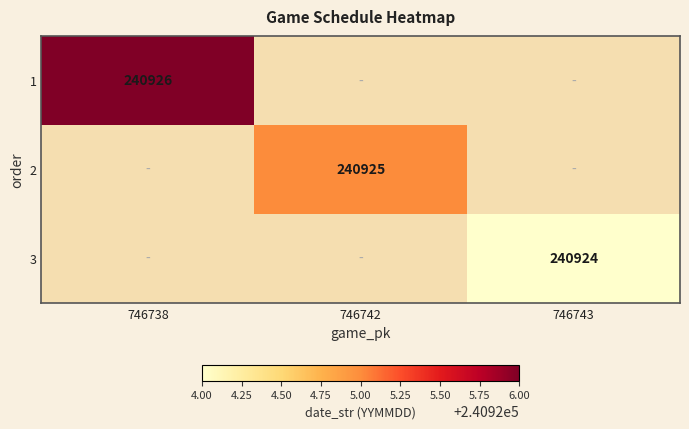

The 3 series shows 353626.9 at 746743. True or false?

False